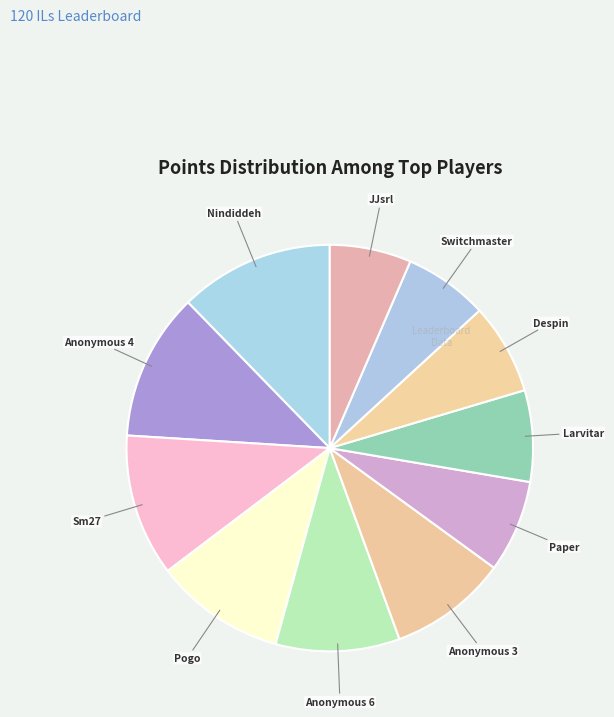

Which category has the biggest portion of the pie?

Nindiddeh